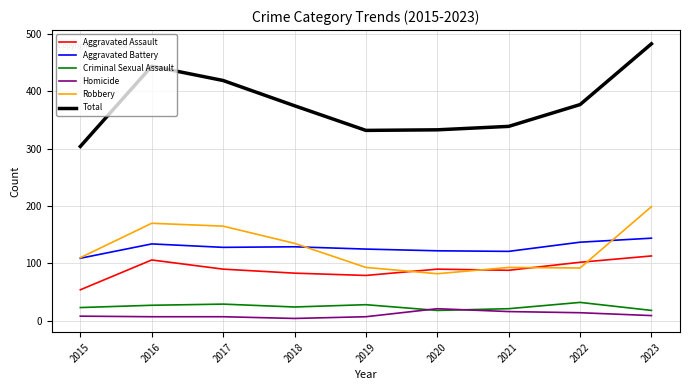

Which series has the largest range (max minus min)?

Total